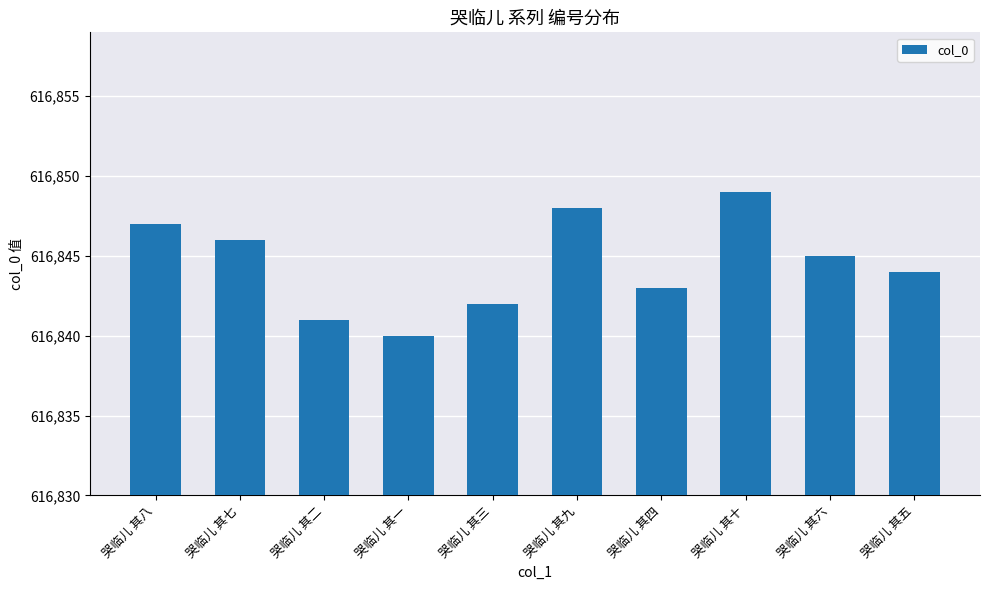

Rank the categories by value from lowest to highest.

哭临儿 其一, 哭临儿 其二, 哭临儿 其三, 哭临儿 其四, 哭临儿 其五, 哭临儿 其六, 哭临儿 其七, 哭临儿 其八, 哭临儿 其九, 哭临儿 其十